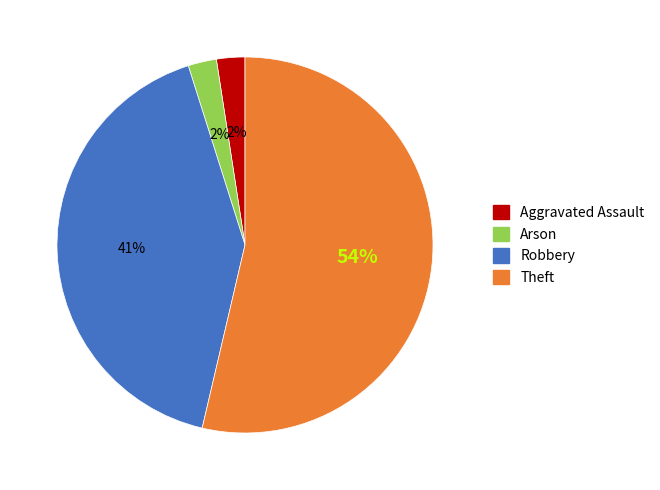

To the nearest percent, what is the average slice percentage?

25%